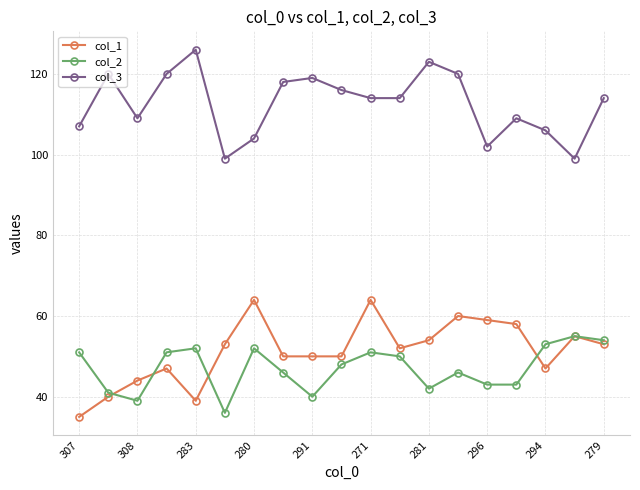

What is the lowest value of the col_2 series?

36